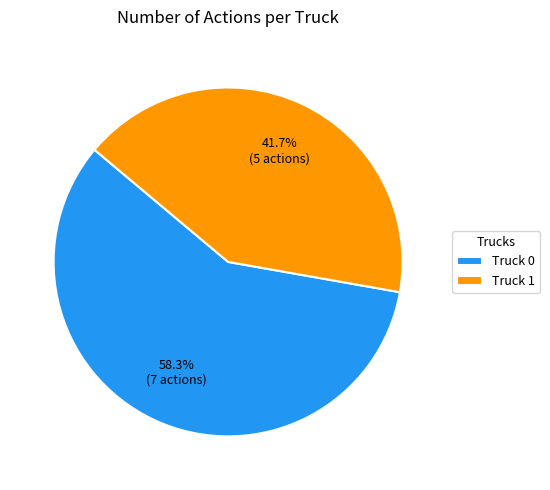

True or false: Truck 1 accounts for 32% of the total.

False